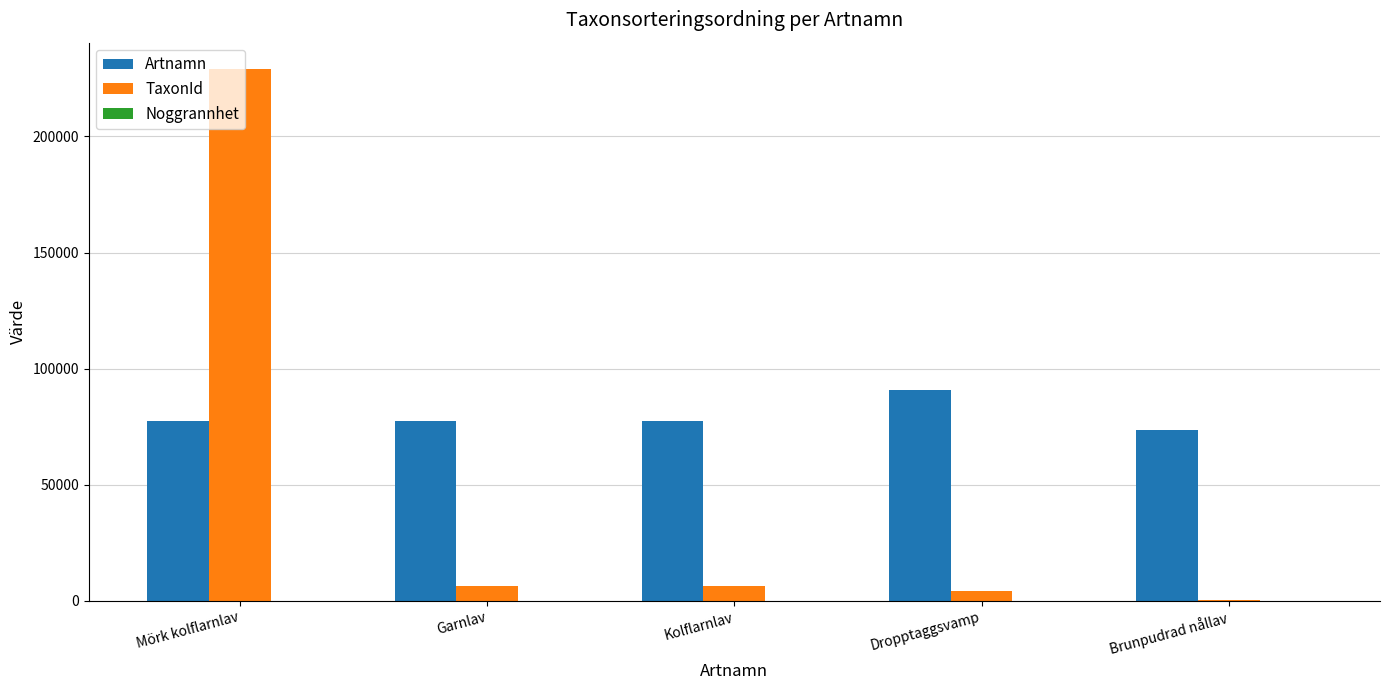

Which category has the highest value in the Artnamn series?

Dropptaggsvamp